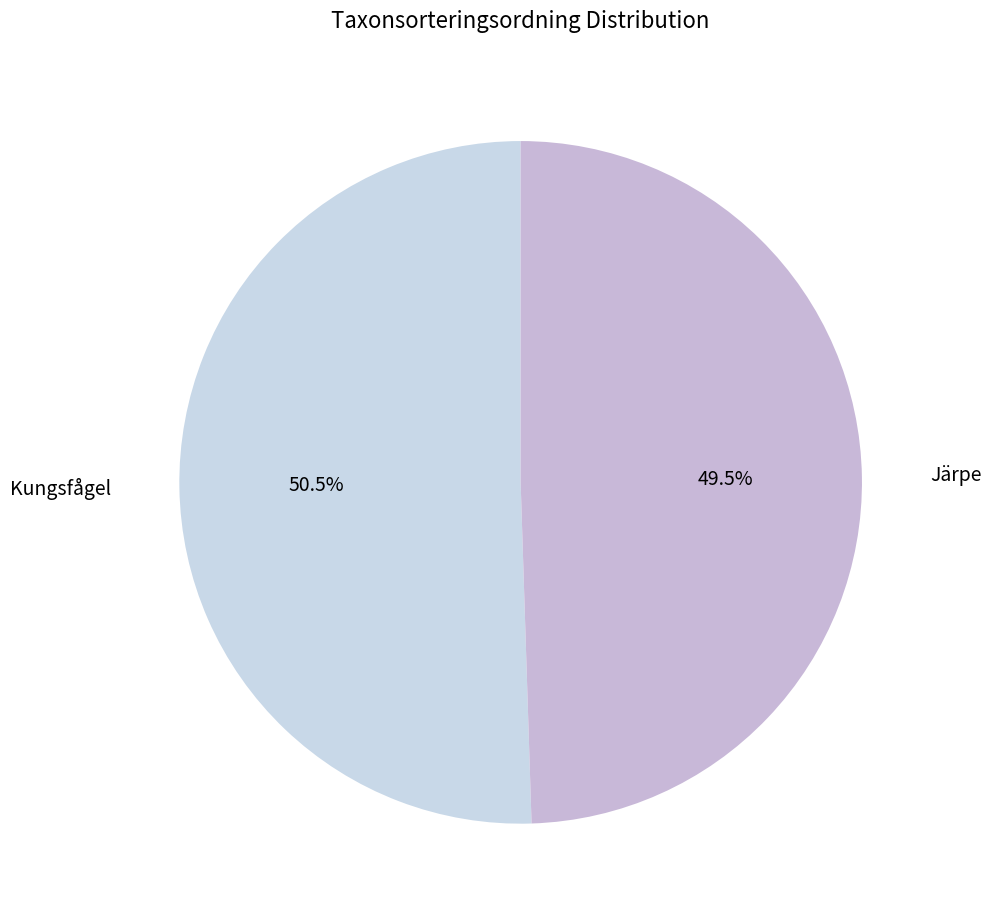

How many slices are in this pie chart?

2